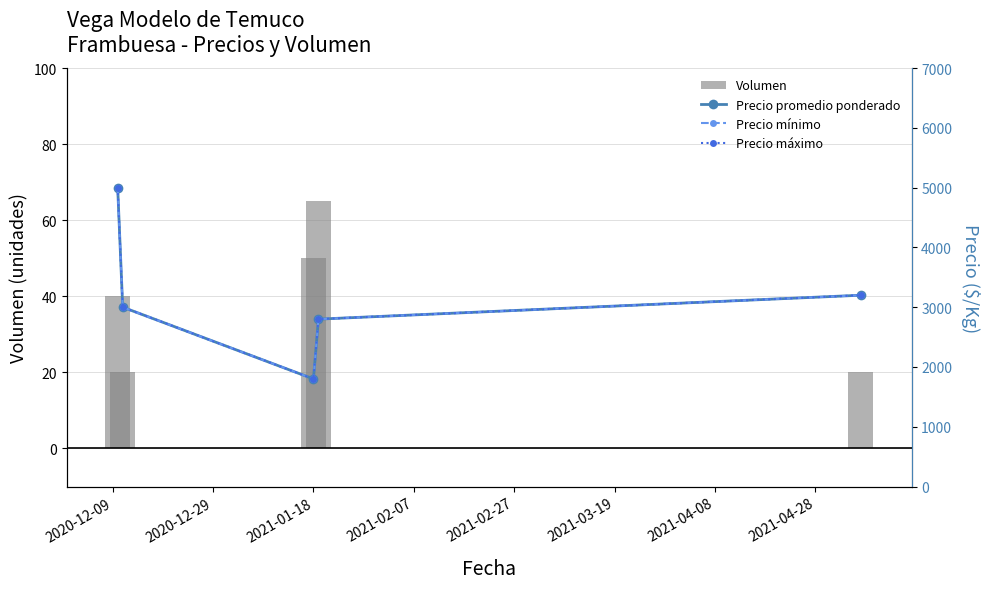

At how many categories does at least one series exceed 2312?

4